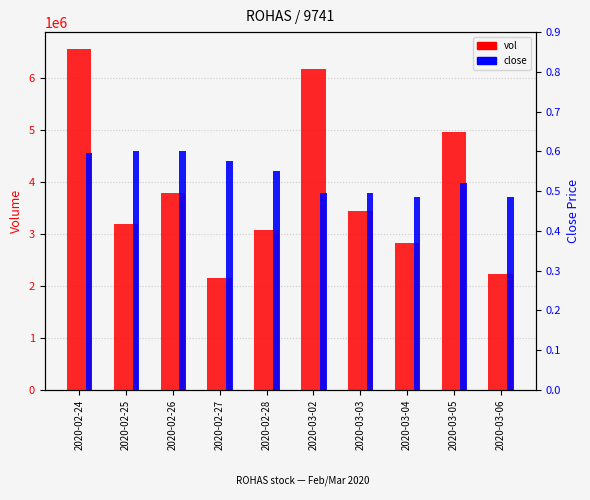

The close series shows 0.3 at 2020-03-02. True or false?

False